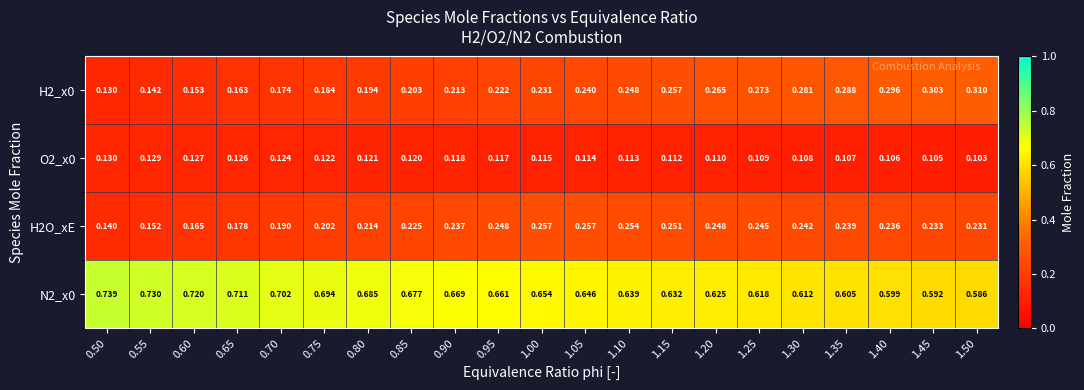

Is the value of H2O_xE at 1.25 greater than the value of H2_x0 at 0.55?

Yes